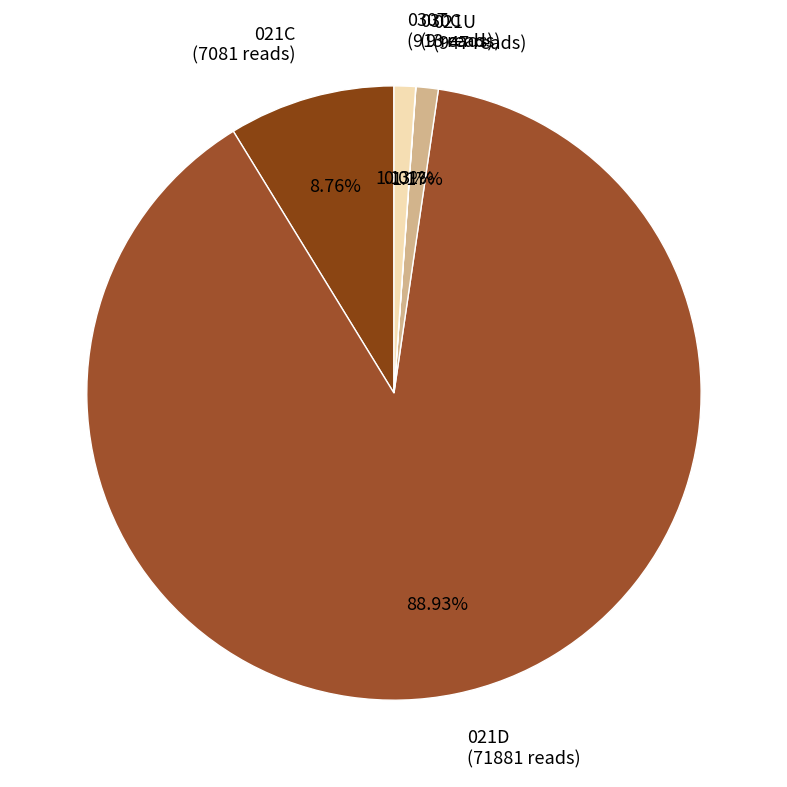

What portion of the pie excludes 021U?

98.8%